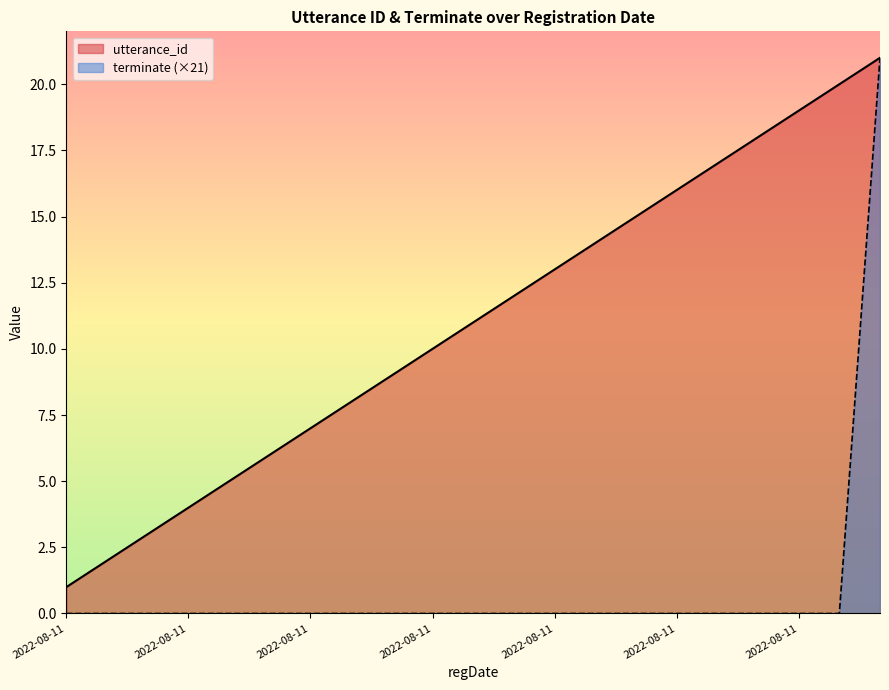

True or false: terminate and utterance_id intersect in this chart.

False